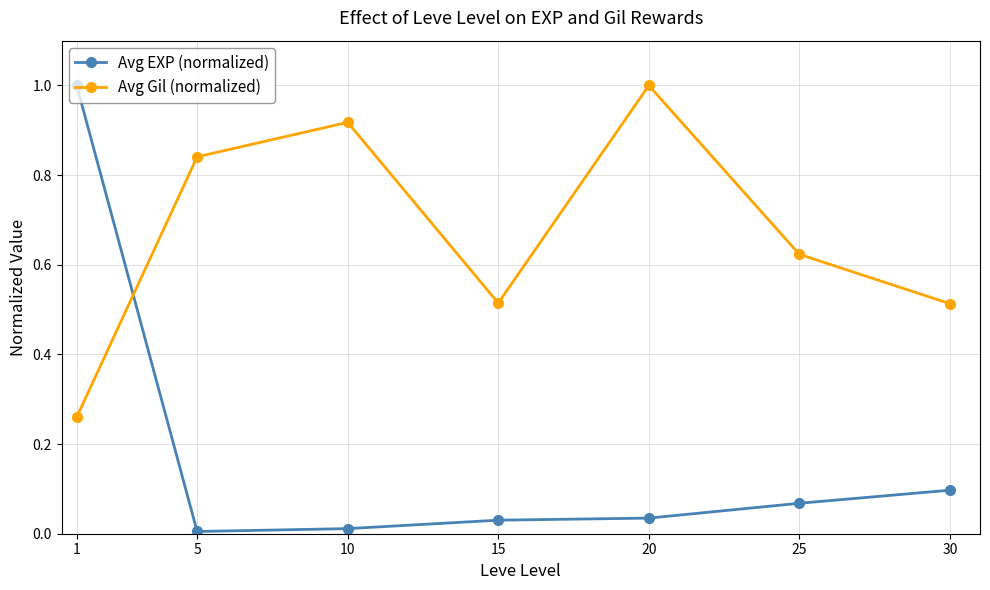

Which series changed the most between 1 and 5?

Avg EXP (normalized)